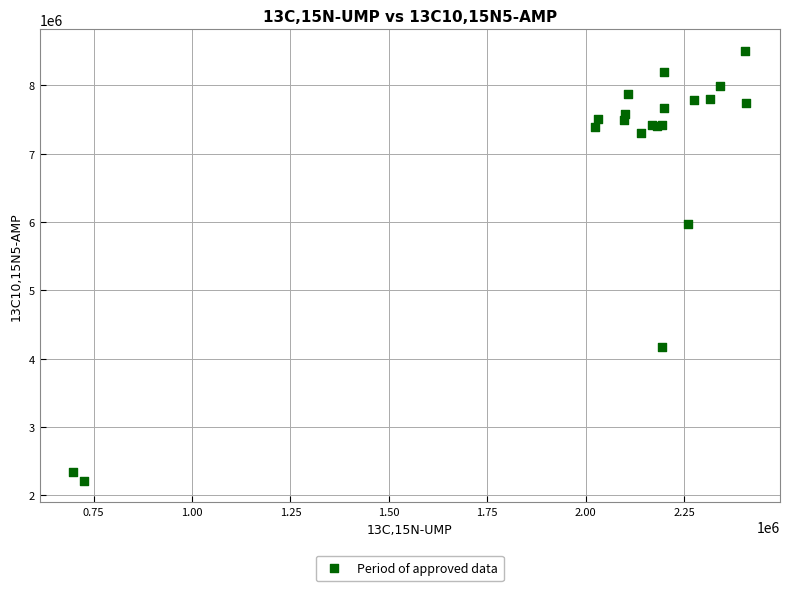

What Y value in the scatter plot is closest to 5358922?

5971596.4